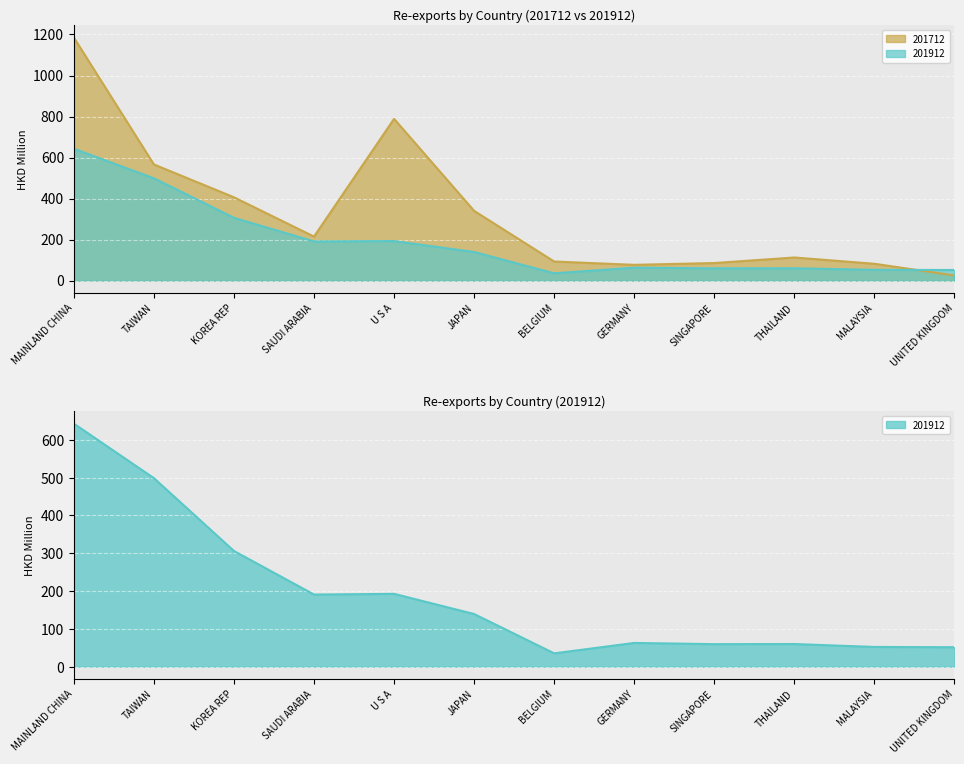

What is the difference between the 201912 values at JAPAN and MAINLAND CHINA?

503.6